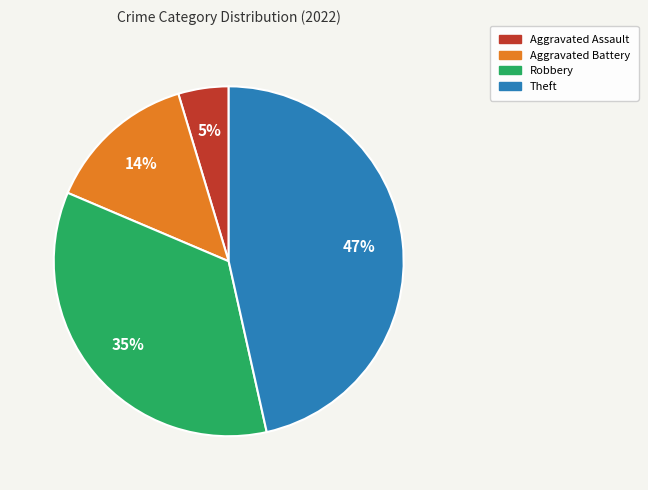

Is there any slice that represents more than half of the pie?

No